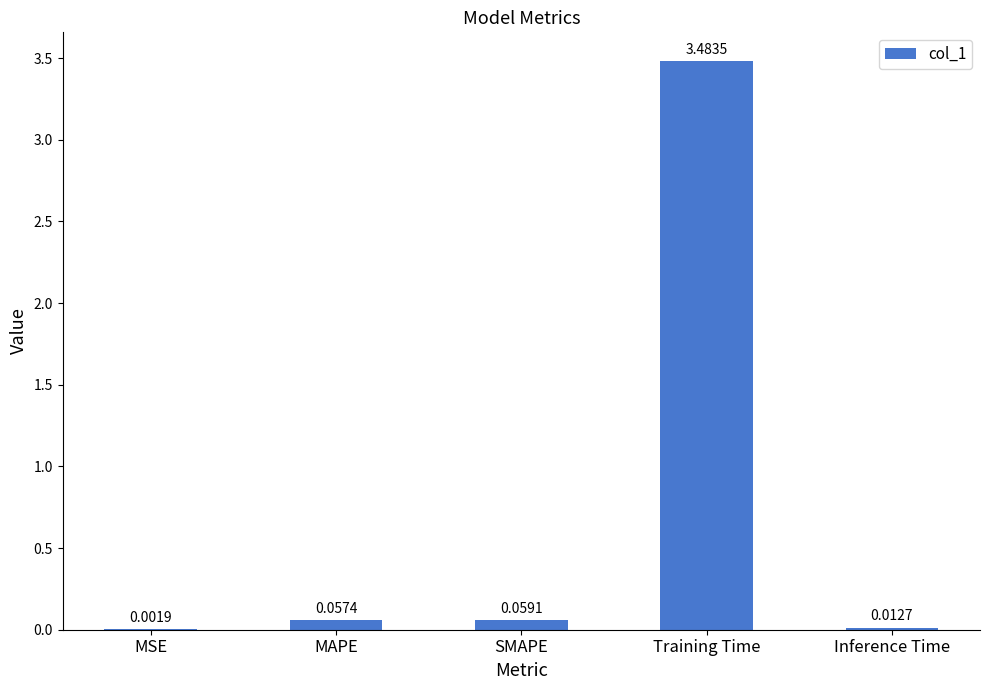

What is the average value?

0.7